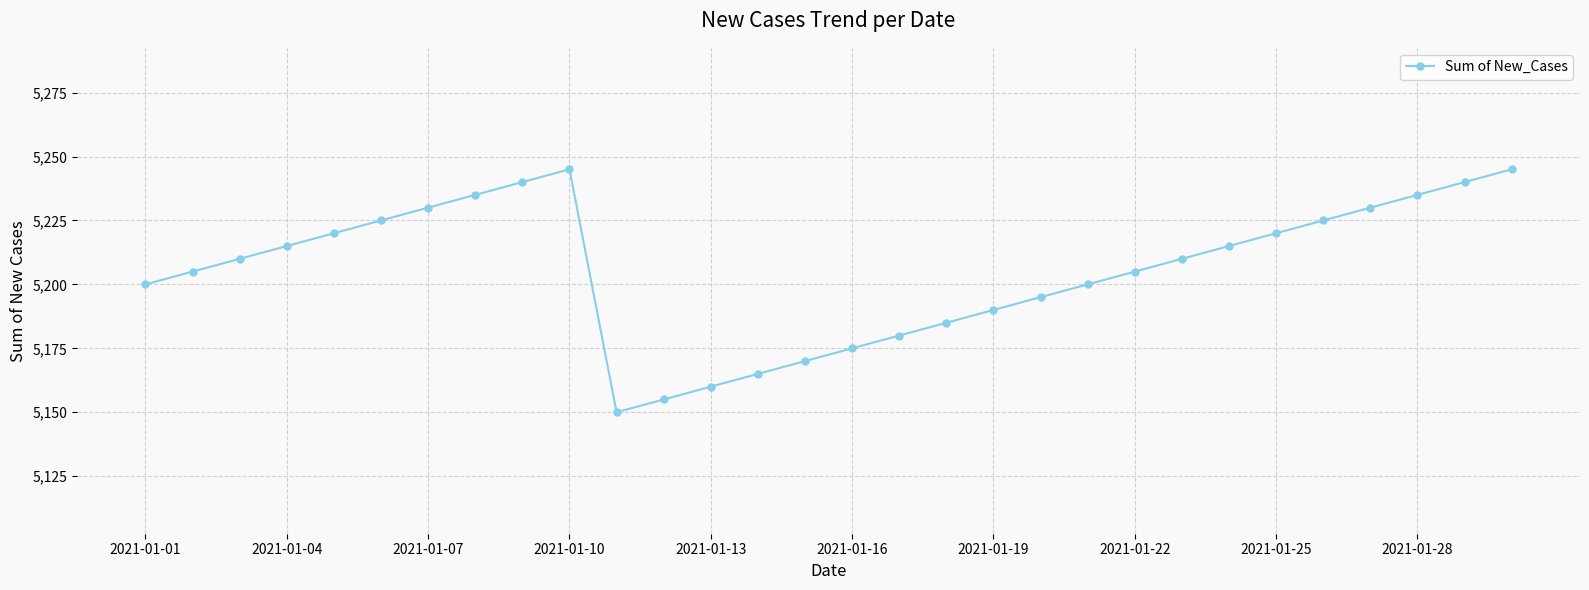

What is the average value?

5206